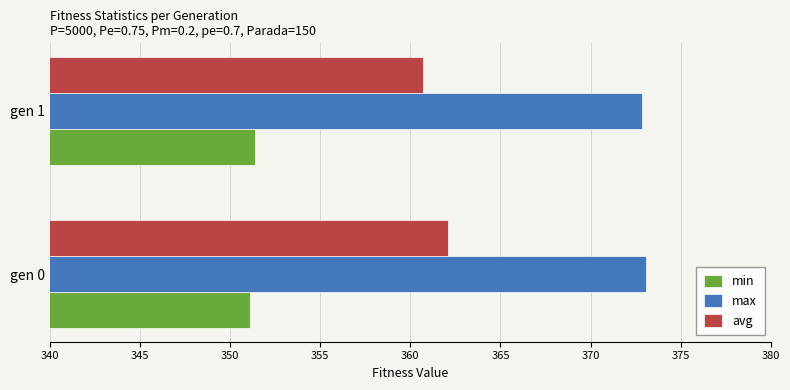

At which category is the sum across all series the highest?

gen 0